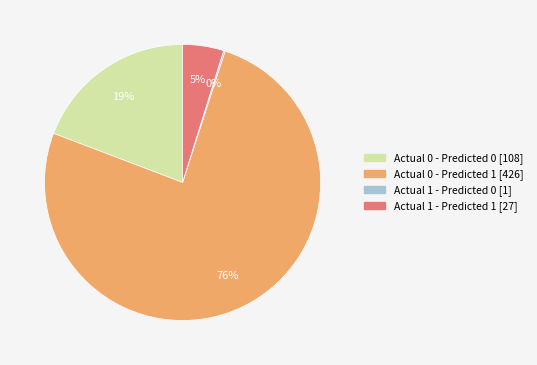

Does any single category account for the majority?

Yes